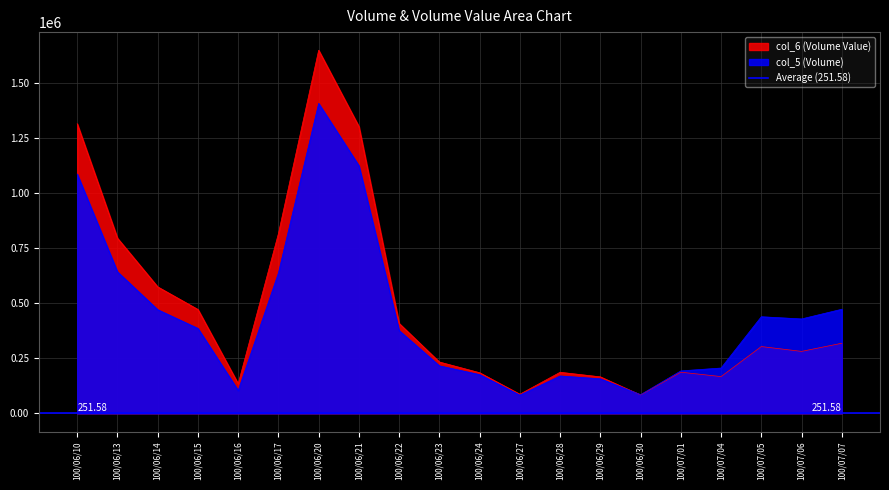

What is the sum of all col_5 (Volume) values?

8865000